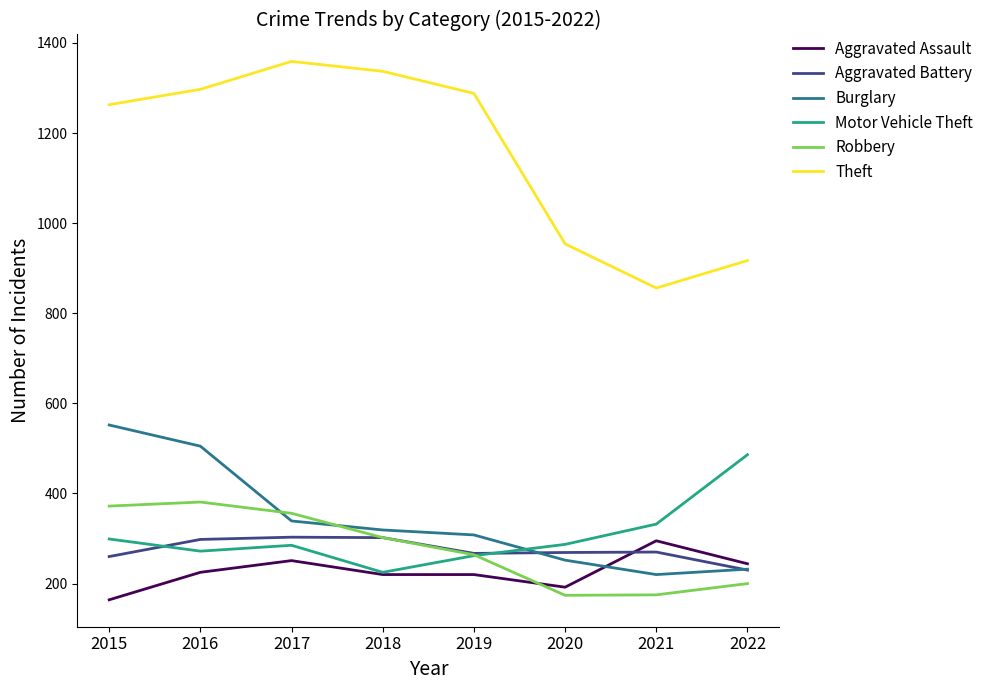

What is the total value across all series at 2016?

2978